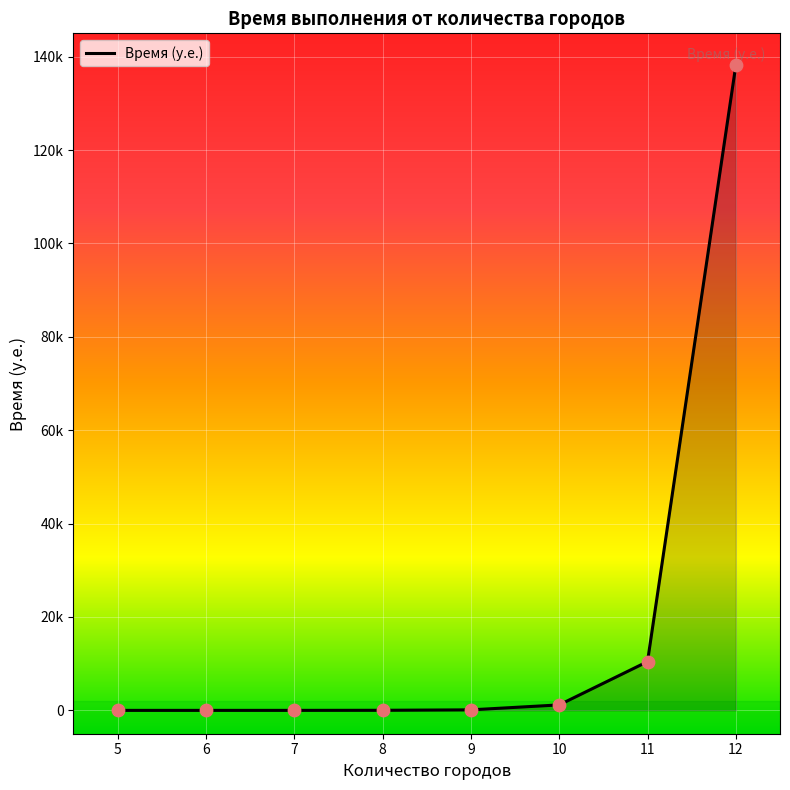

What is the change in value from 5 to 12?

+138178